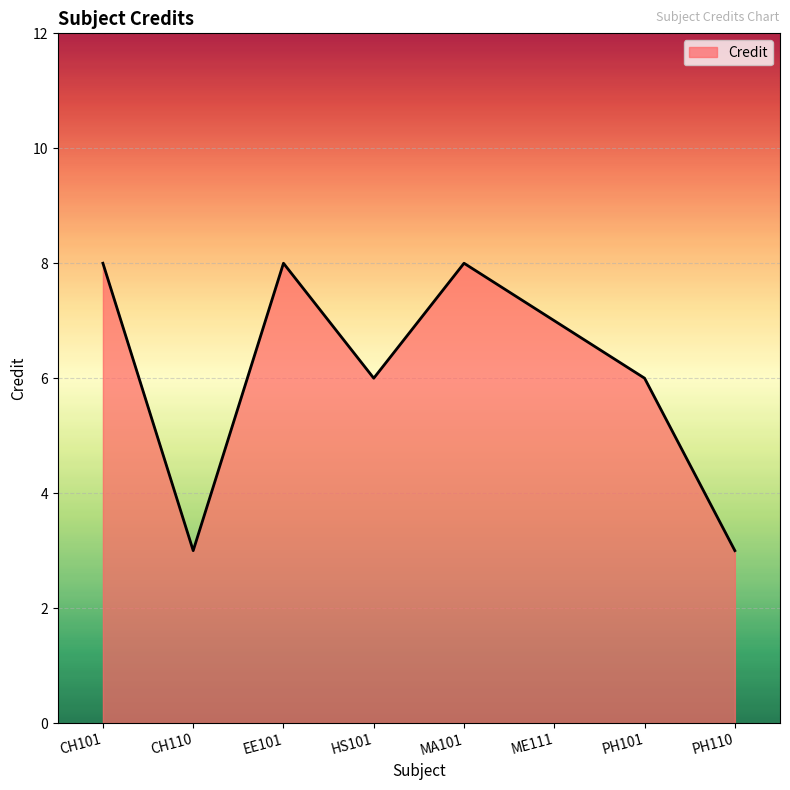

What is the maximum value shown in the chart?

8